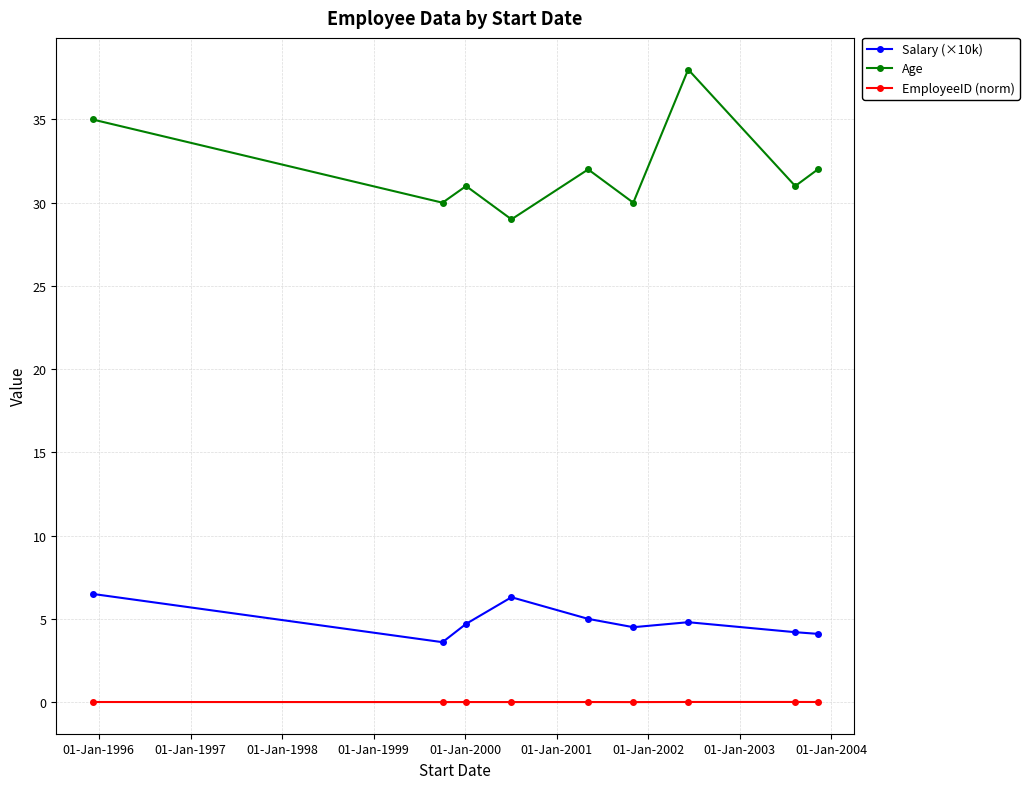

True or false: Age has more than 2 points higher than both neighbors.

True